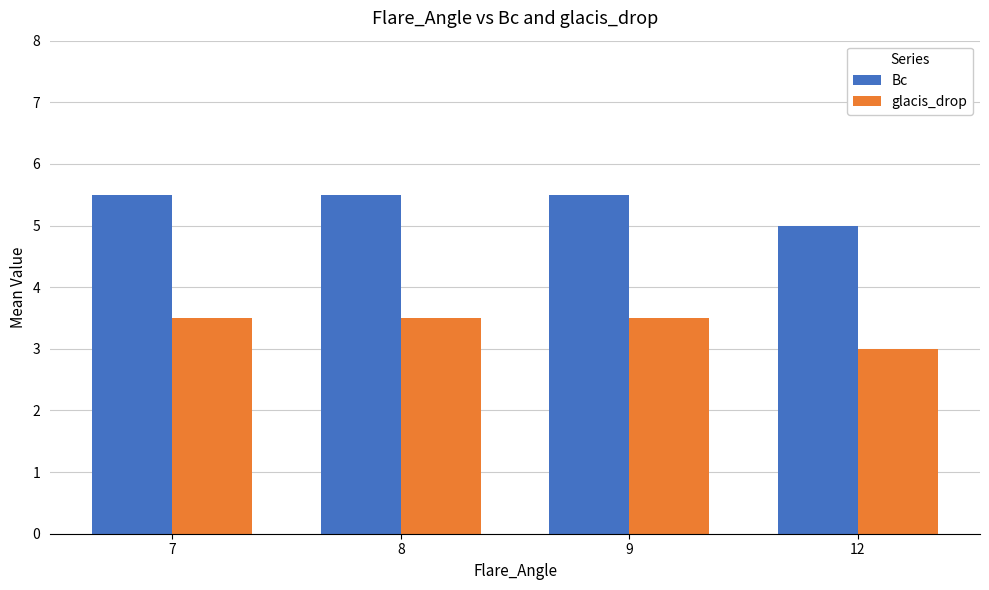

Reading right to left, transcribe all the data shown in this chart.

Bc: 12=5.0	9=5.5	8=5.5	7=5.5
glacis_drop: 12=3.0	9=3.5	8=3.5	7=3.5